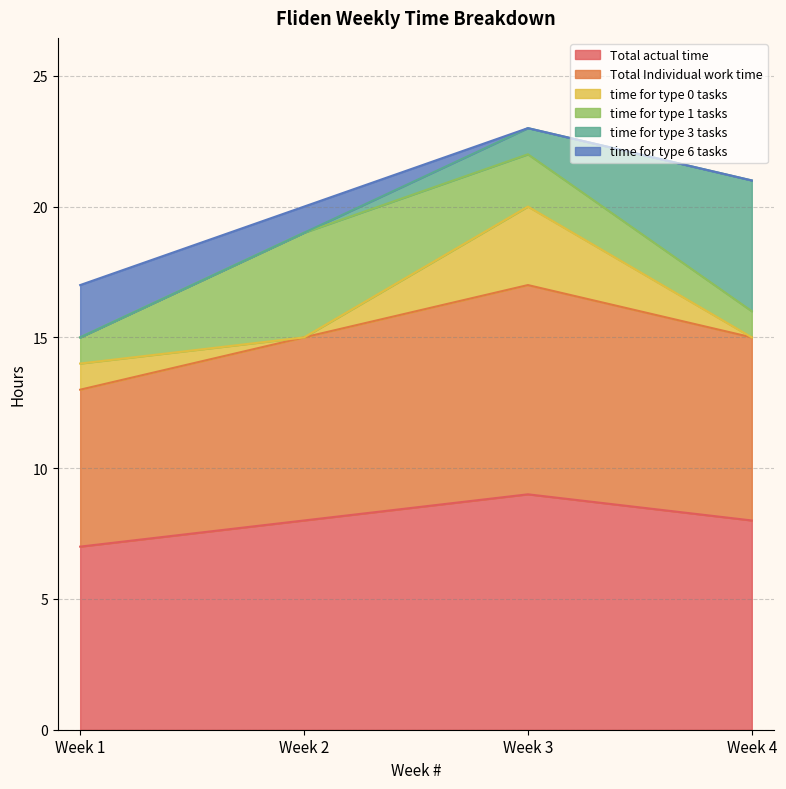

Is it true that Total Individual work time equals 6 at Week 1?

True